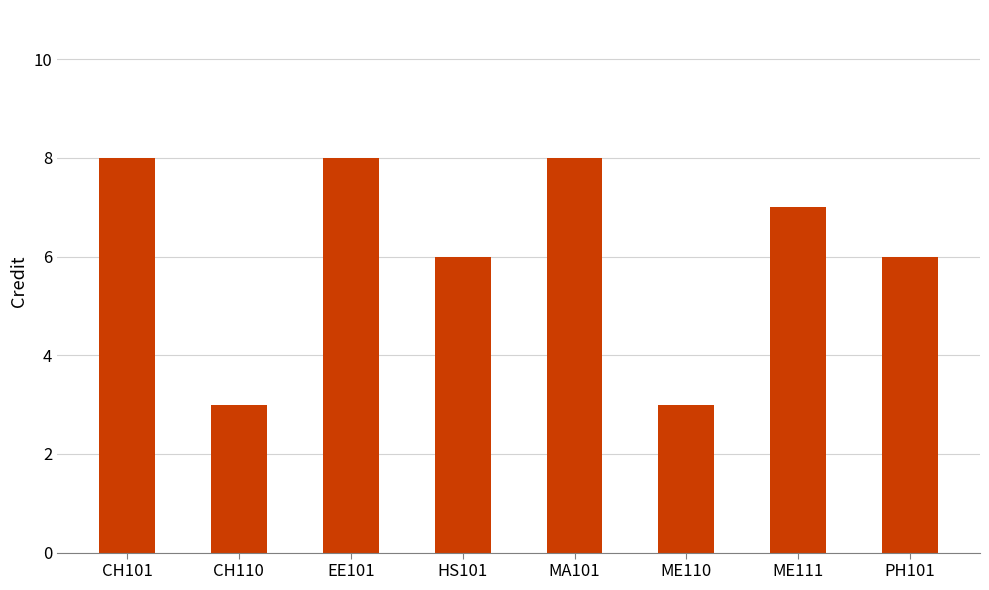

Reading left to right, extract all data points from this chart.

CH101=8	CH110=3	EE101=8	HS101=6	MA101=8	ME110=3	ME111=7	PH101=6